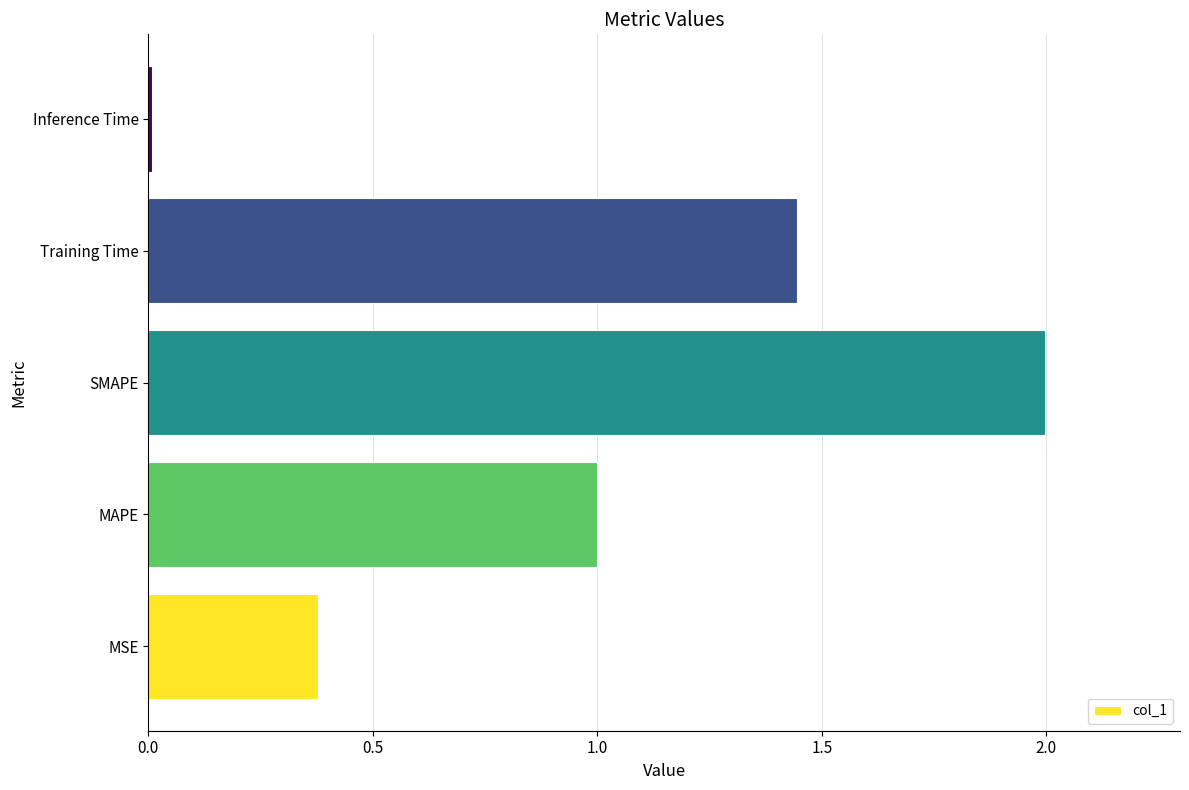

The chart shows a value of 0.0 at Inference Time. True or false?

True